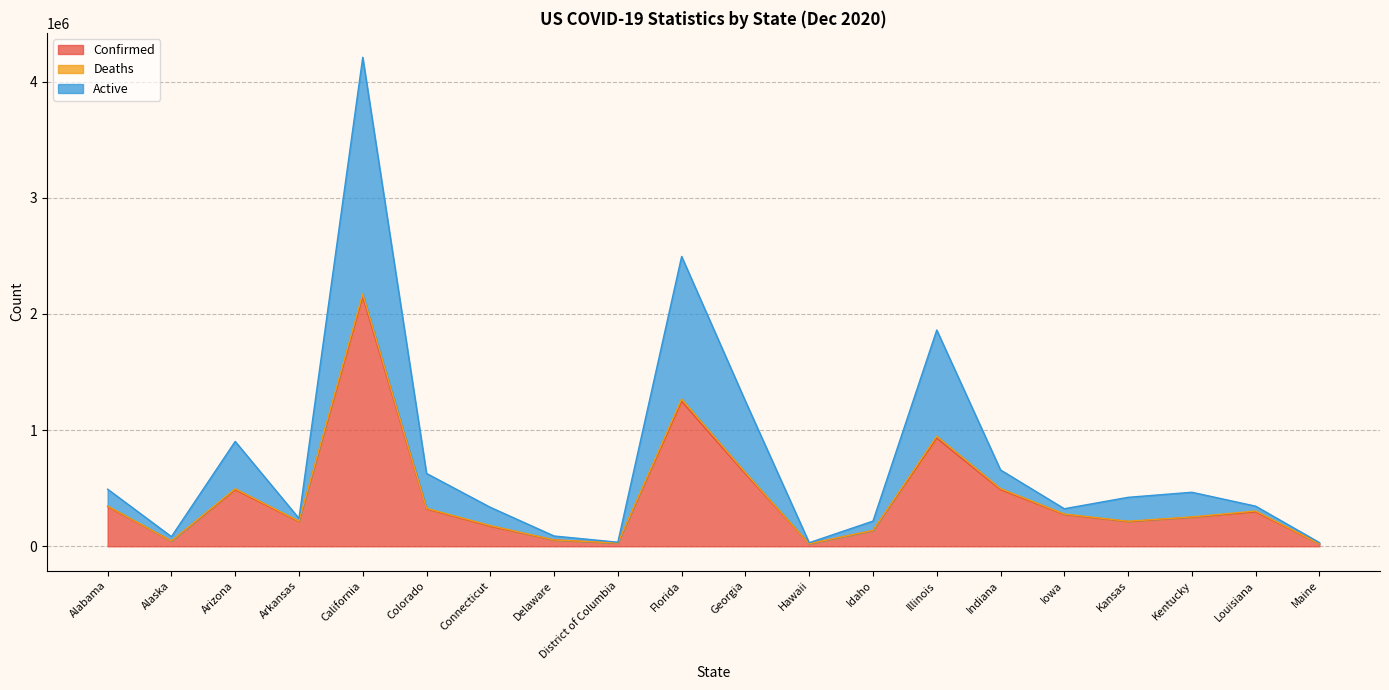

At which category is the sum across all series the highest?

California